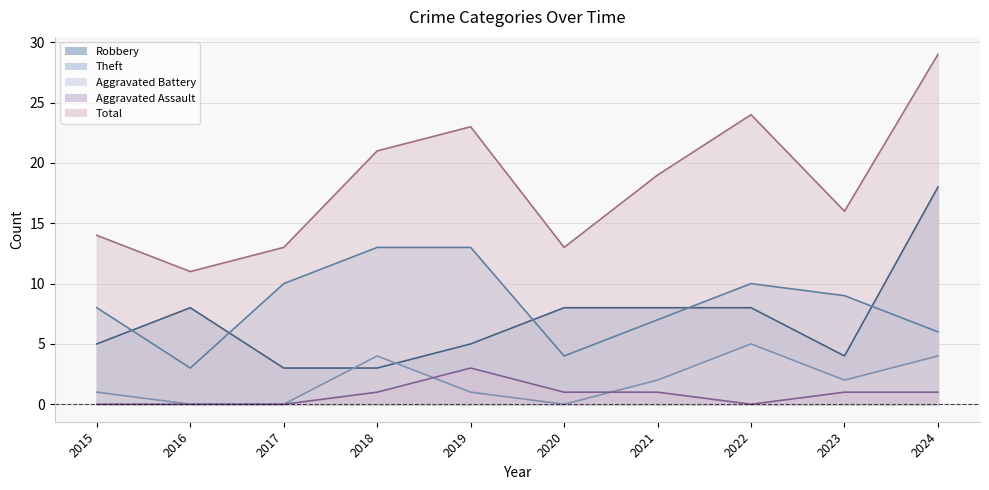

What is the difference between the maximum and minimum values in the Aggravated Battery series?

5